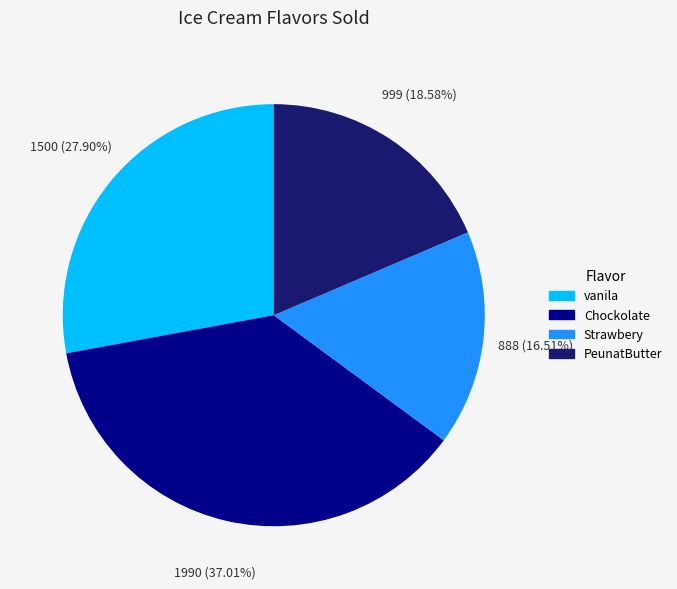

Does PeunatButter represent more than half of the total?

No